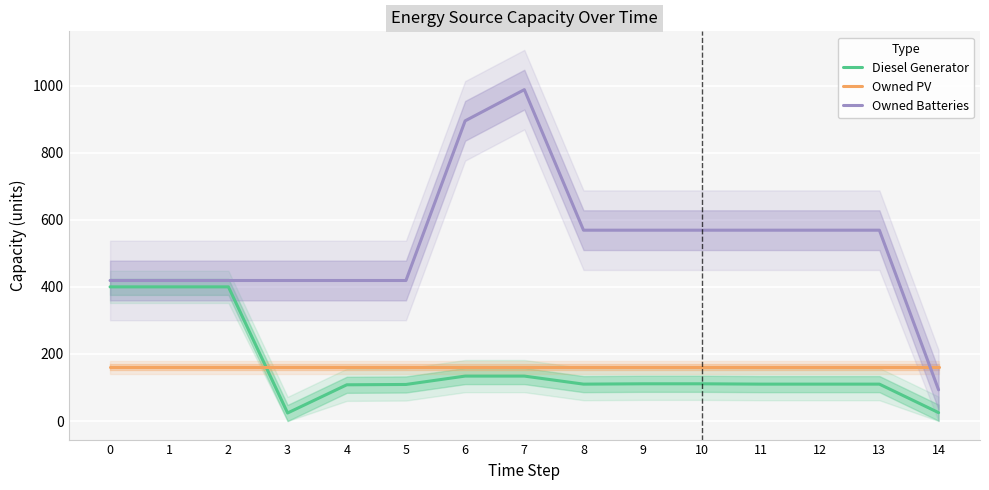

Reading left to right, extract all data points from this chart.

Diesel Generator: 0=400	1=400	2=400	3=24	4=108	5=109	6=134	7=134	8=110	9=111	10=111	11=110	12=110	13=110	14=25
Owned PV: 0=161	1=161	2=161	3=161	4=161	5=161	6=161	7=161	8=161	9=161	10=161	11=161	12=161	13=161	14=161
Owned Batteries: 0=419	1=419	2=419	3=419	4=419	5=419	6=895	7=988	8=569	9=569	10=569	11=569	12=569	13=569	14=93